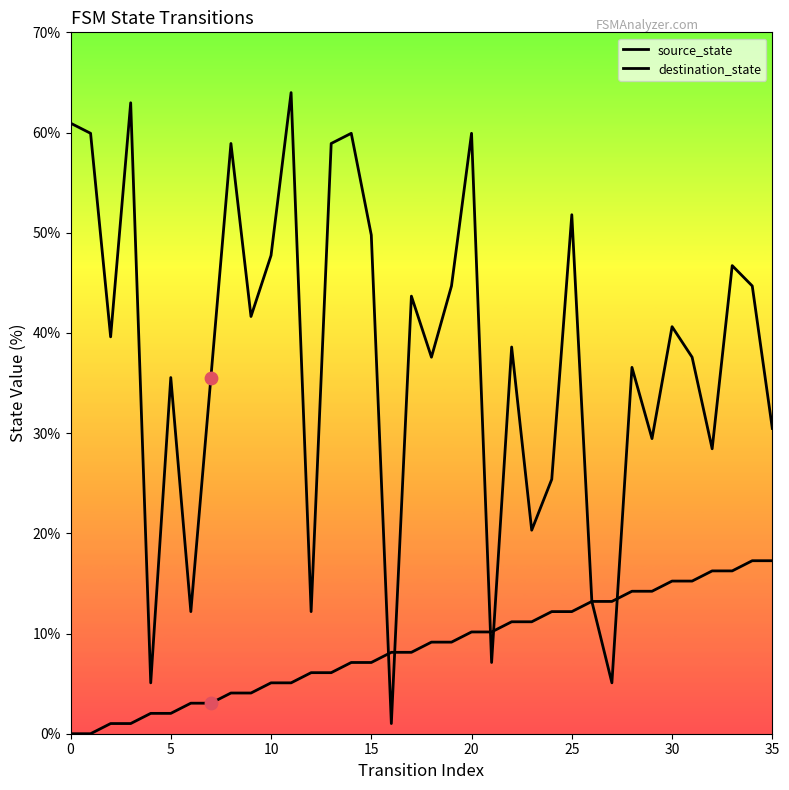

Is this an area chart (filled region under the line)?

No